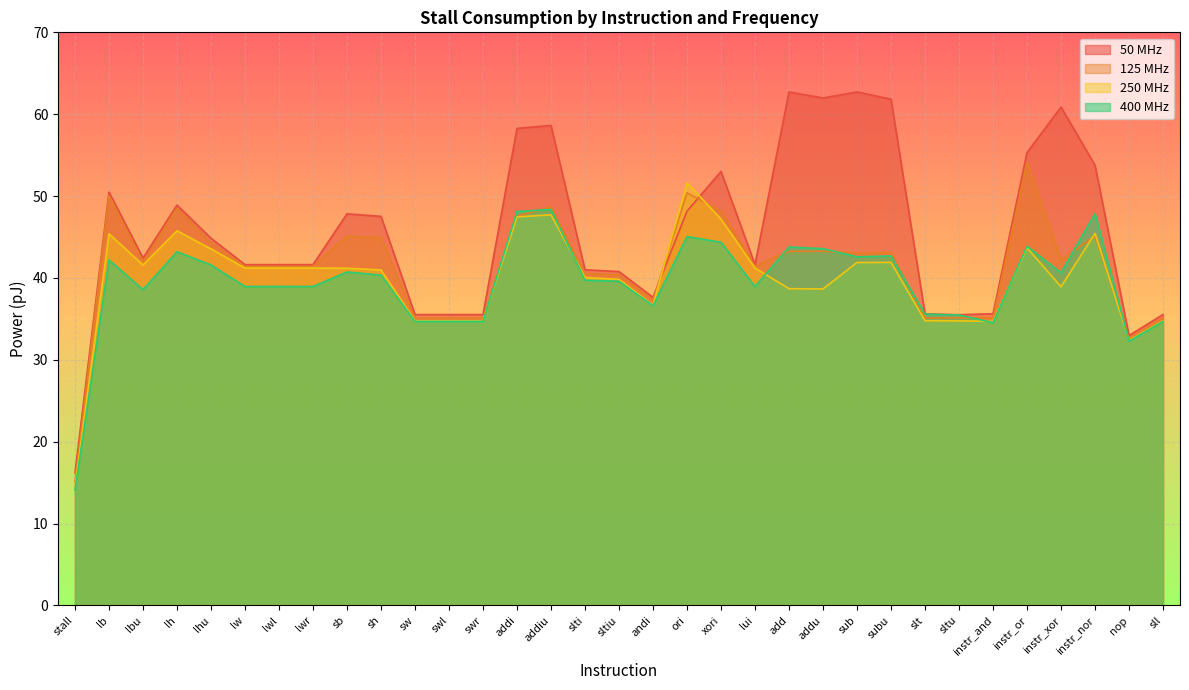

True or false: 50 MHz and 400 MHz intersect in this chart.

False